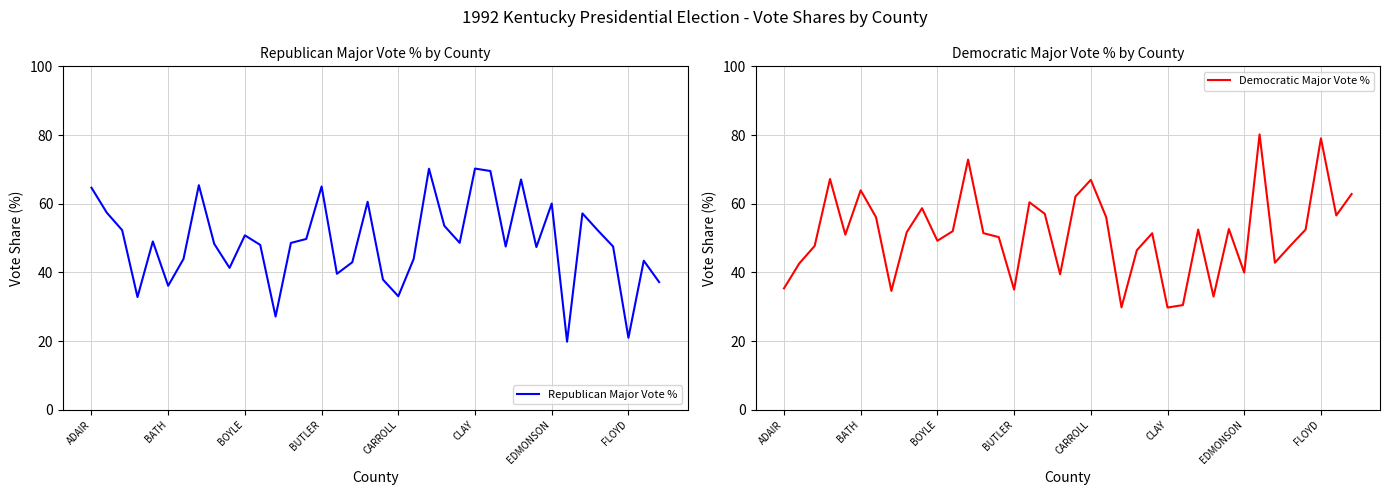

What is the total value across all series at 11?

100.0